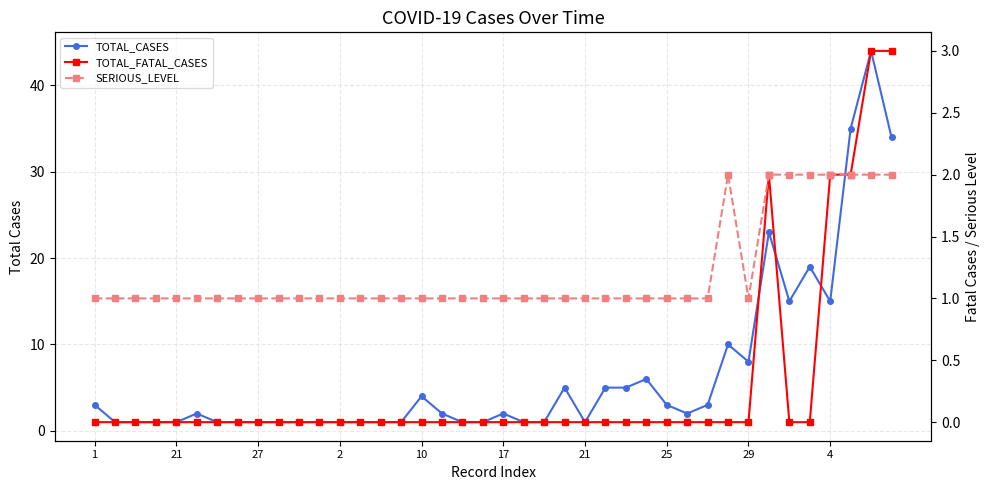

True or false: TOTAL_CASES and TOTAL_FATAL_CASES cross at least once.

False